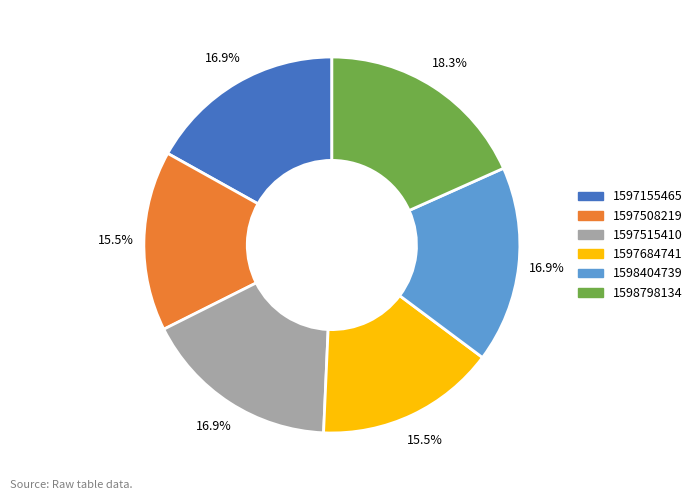

How many segments does this pie chart have?

6